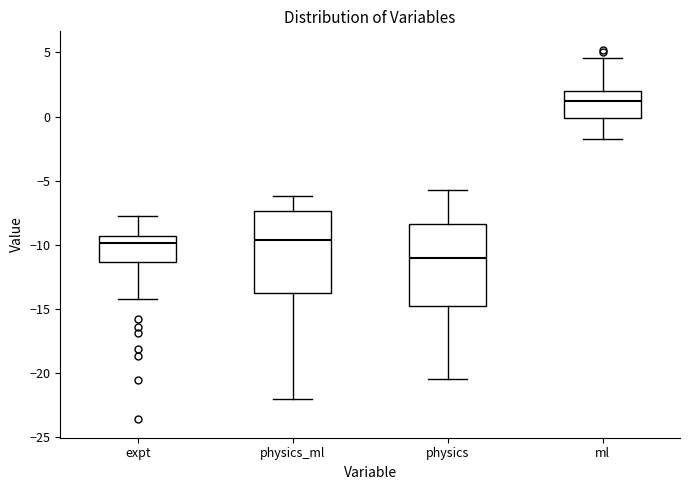

Where is the upper edge of the box for ml on the y-axis? The values are not printed on the chart, so give them approximately, as read against the axis.

2.0